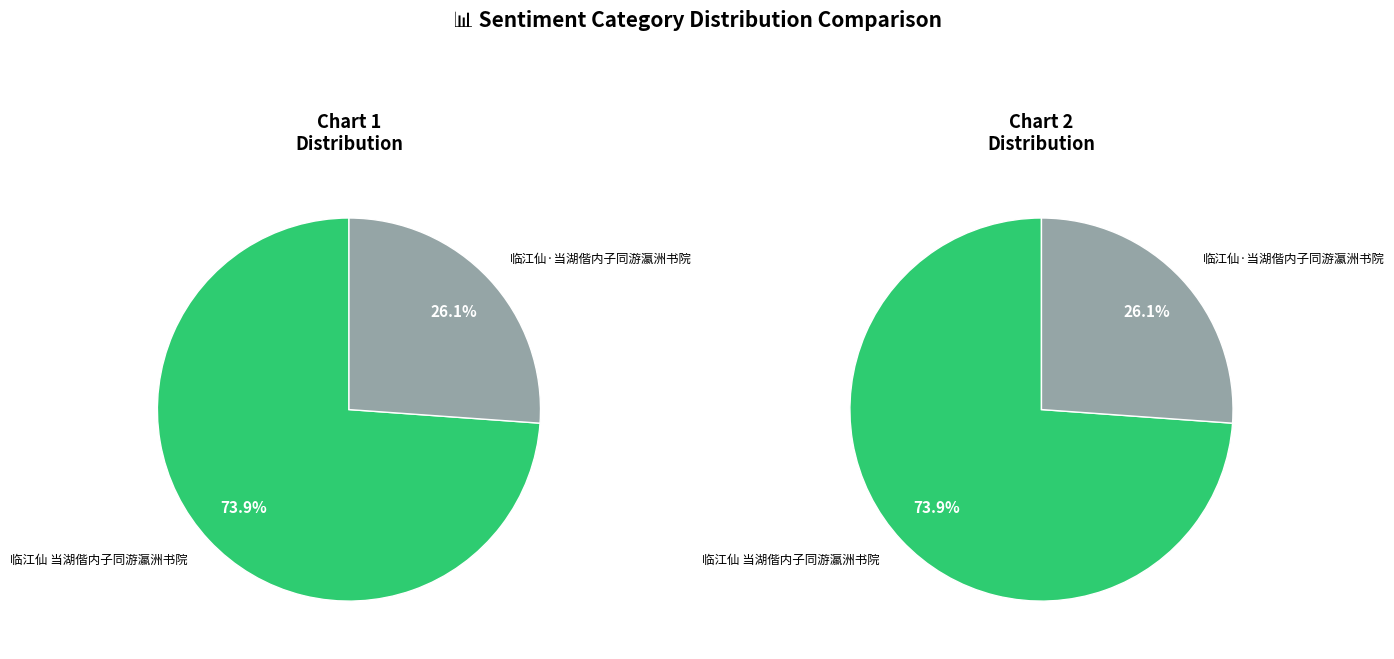

To the nearest percent, what percentage of the pie is 临江仙·当湖偕内子同游瀛洲书院?

26%